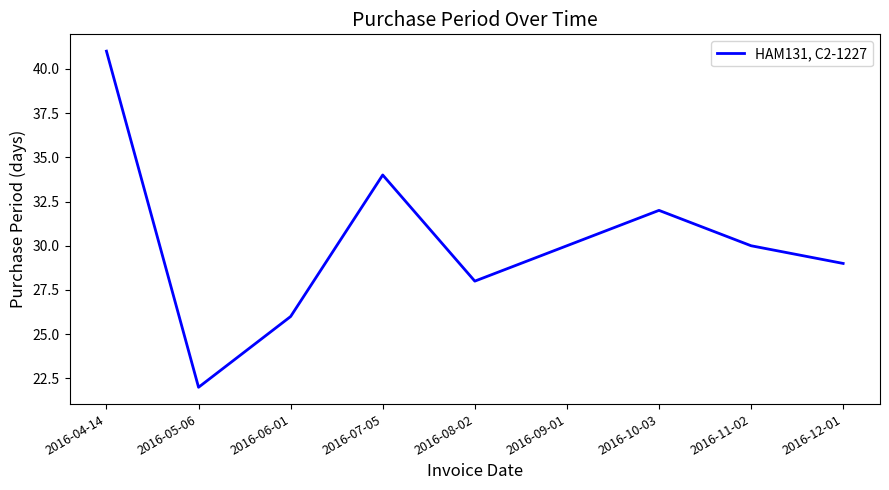

Reading left to right, list all the values displayed in this chart.

2016-04-14=41	2016-05-06=22	2016-06-01=26	2016-07-05=34	2016-08-02=28	2016-09-01=30	2016-10-03=32	2016-11-02=30	2016-12-01=29